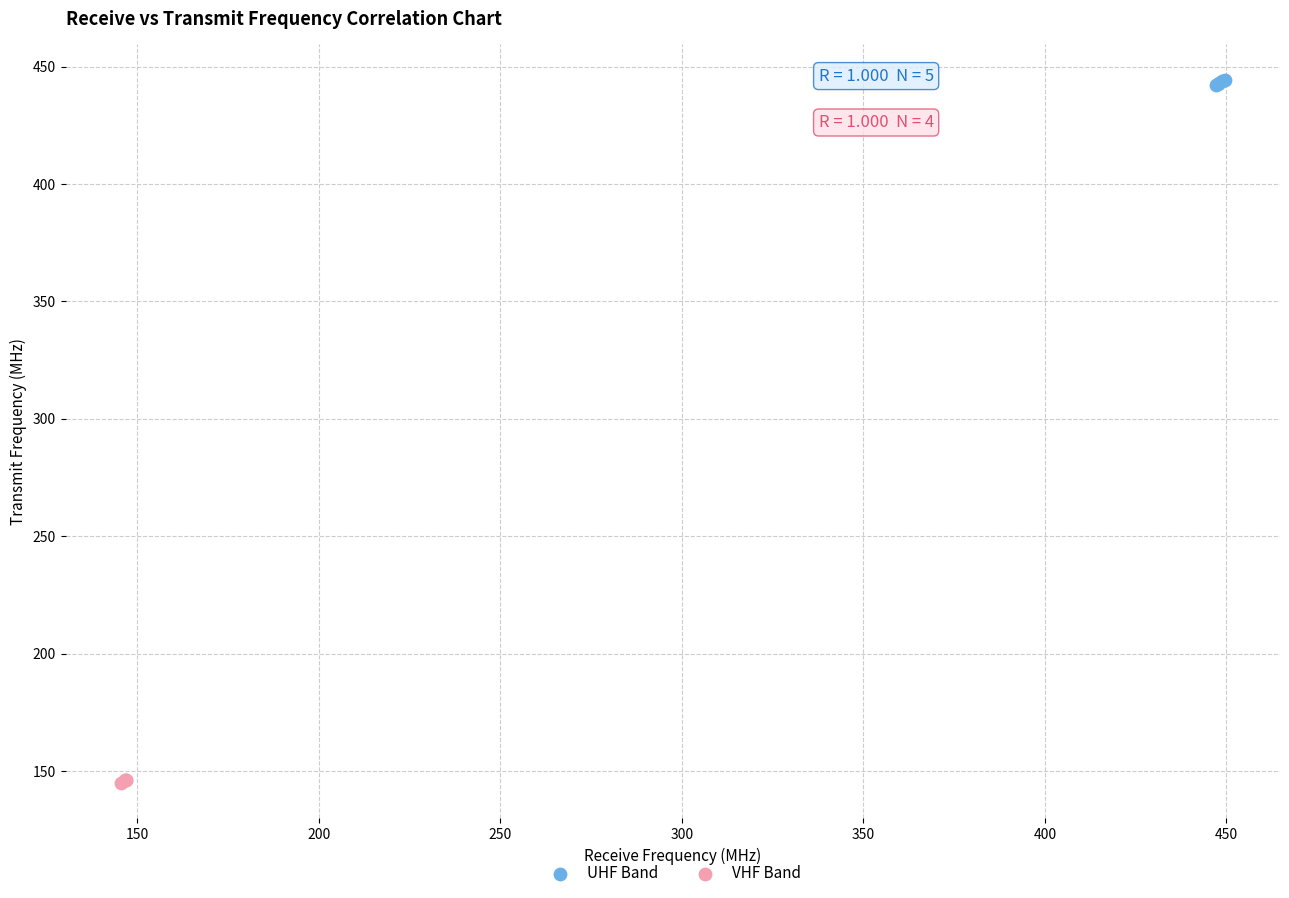

Which series contains the lowest Y value?

VHF Band